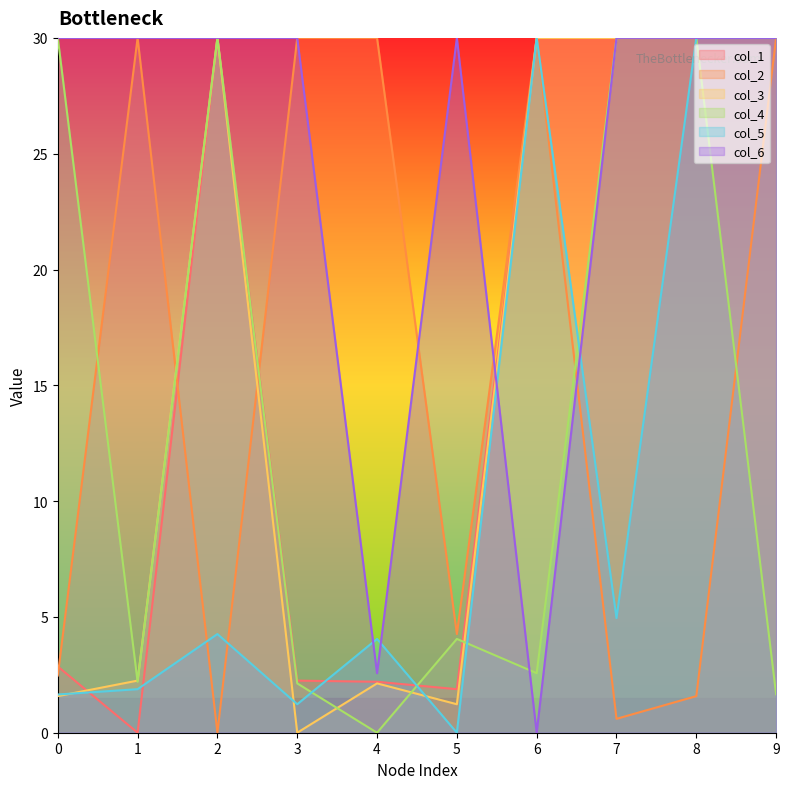

How many lines are shown in the chart?

6